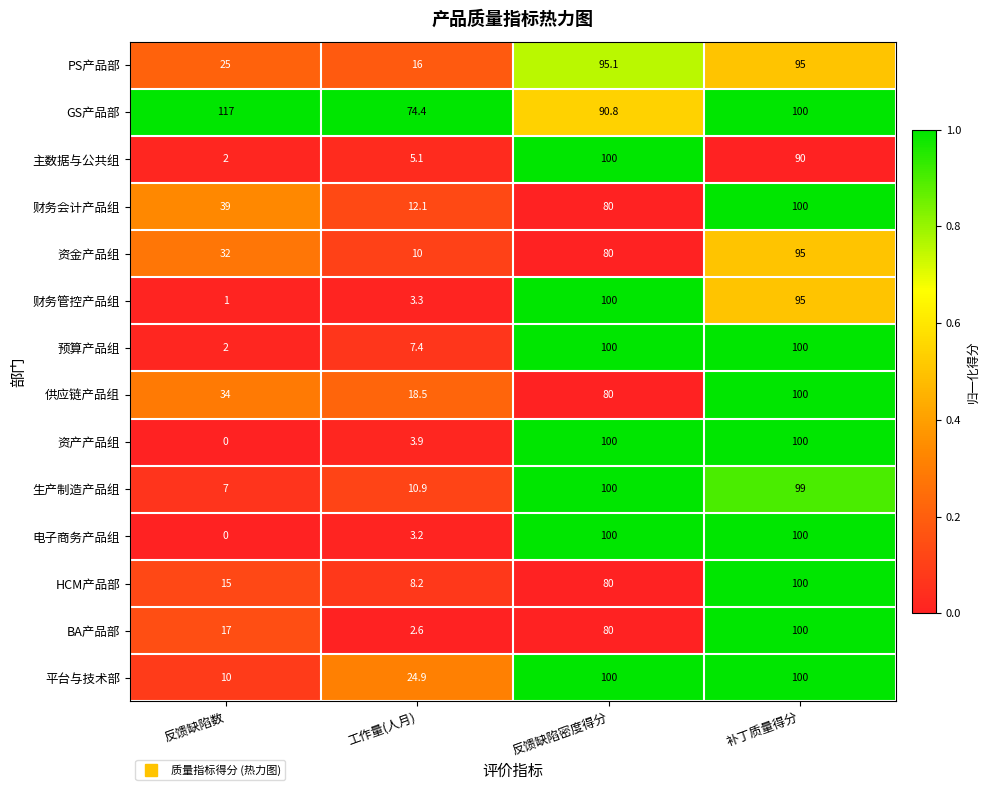

How many categories are shown in the chart?

4